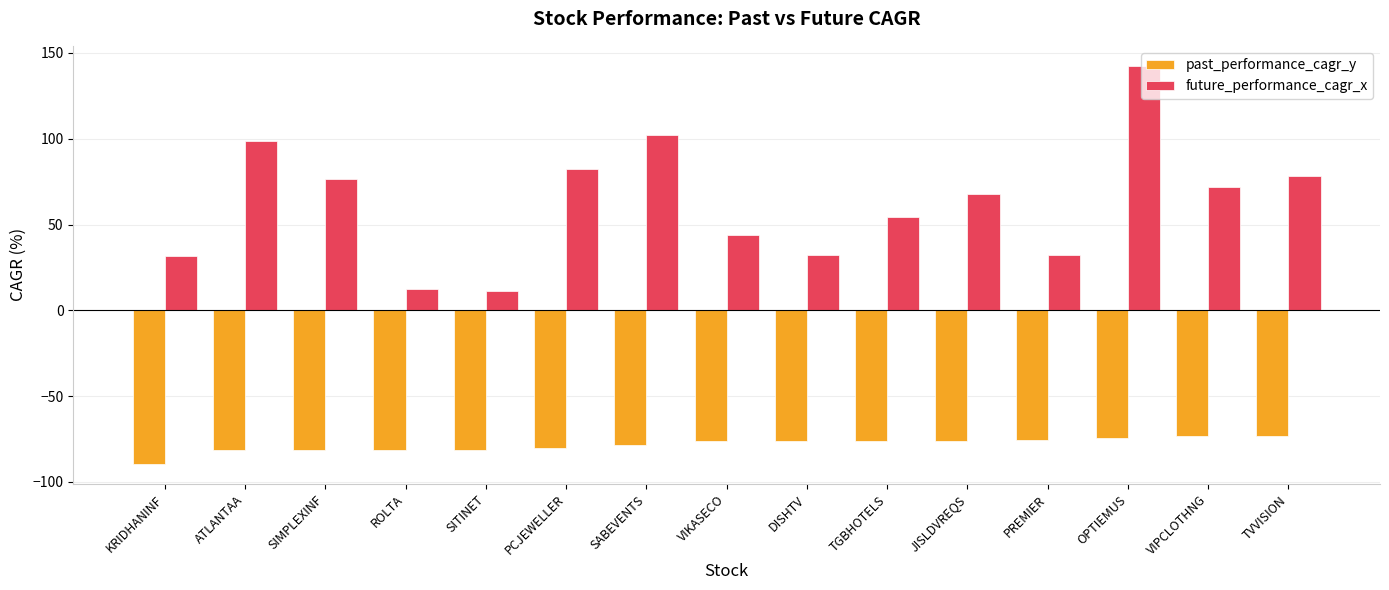

Between SIMPLEXINF and ROLTA, which series saw the biggest shift?

future_performance_cagr_x